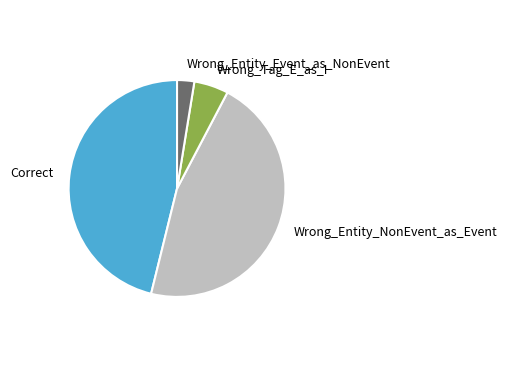

How many slices are in this pie chart?

4